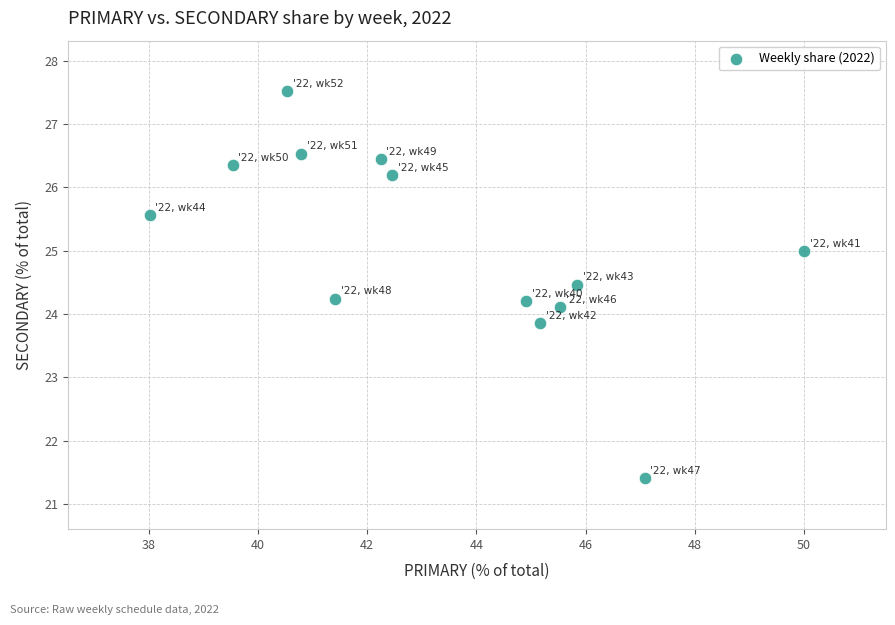

List the coordinates of all points as (X, Y) pairs, reading left to right.

(38.0, 25.6)  (39.5, 26.4)  (40.5, 27.5)  (40.8, 26.5)  (41.4, 24.2)  (42.2, 26.4)  (42.5, 26.2)  (44.9, 24.2)  (45.2, 23.9)  (45.5, 24.1)  (45.8, 24.5)  (47.1, 21.4)  (50.0, 25.0)